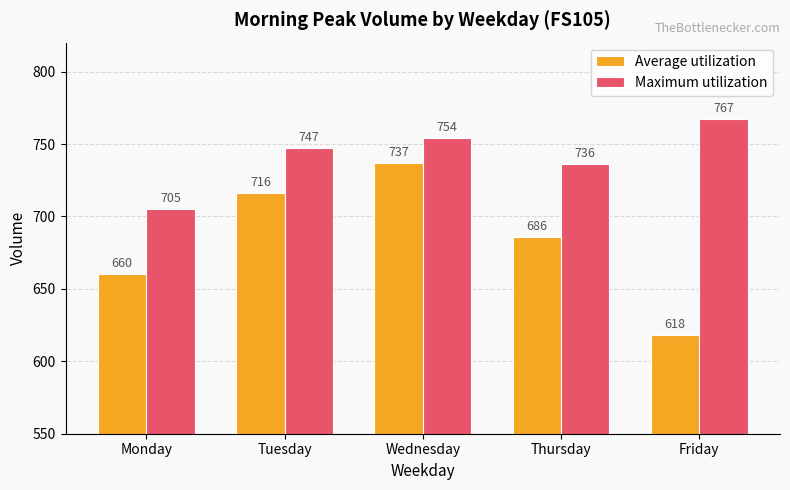

Where is Maximum utilization nearest to the value 736?

Thursday